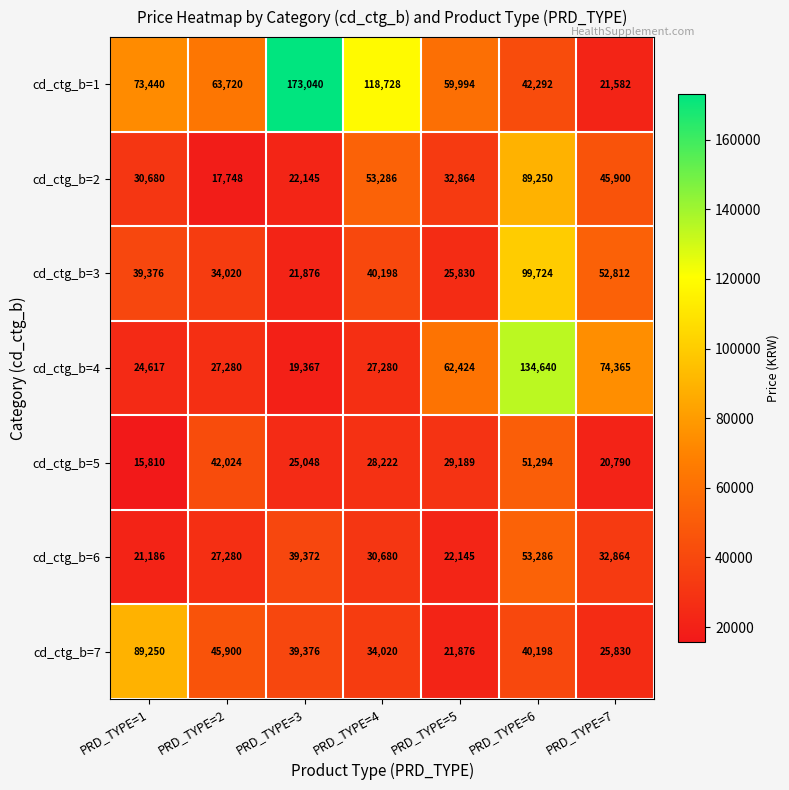

At how many categories does at least one series exceed 46872?

7